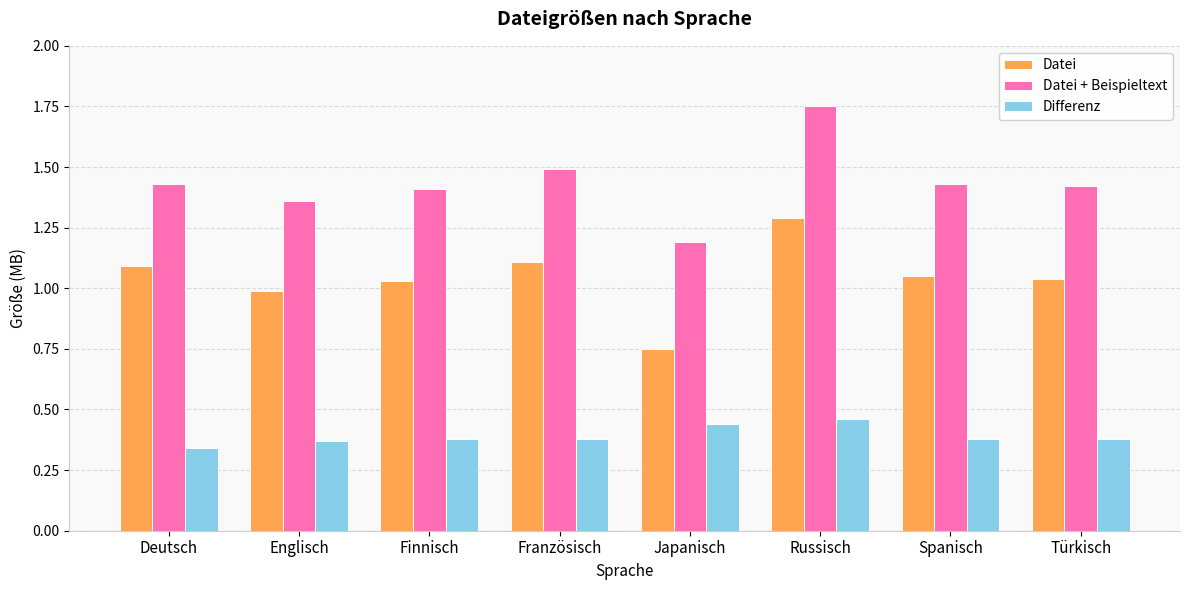

What is the sum of the Datei + Beispieltext values at Französisch and Finnisch?

2.9